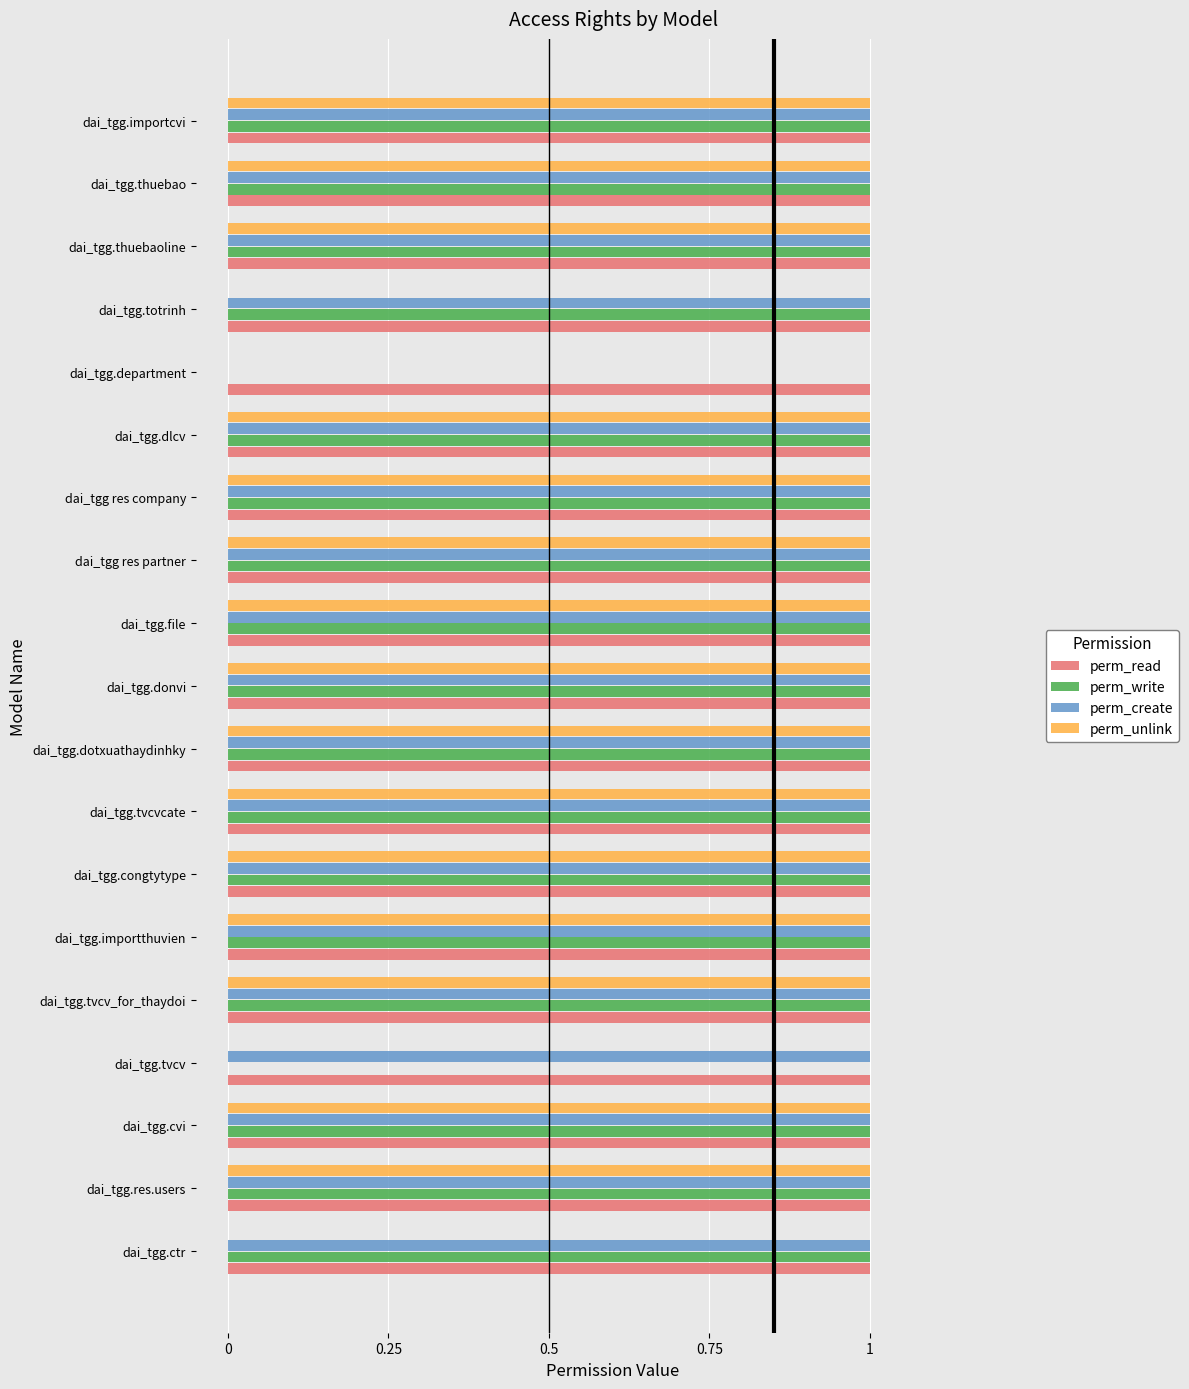

Which series has the largest total across all categories?

perm_read